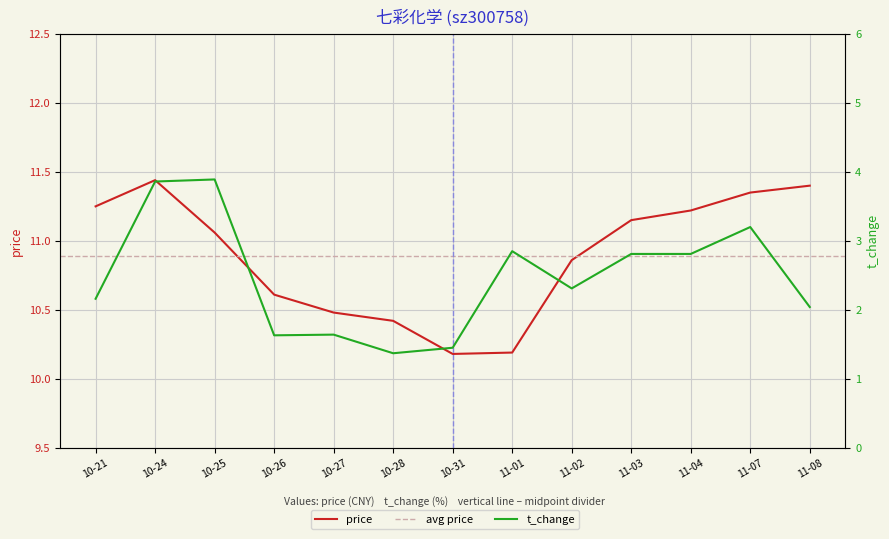

What is the total value across all series at 10-28?

11.8